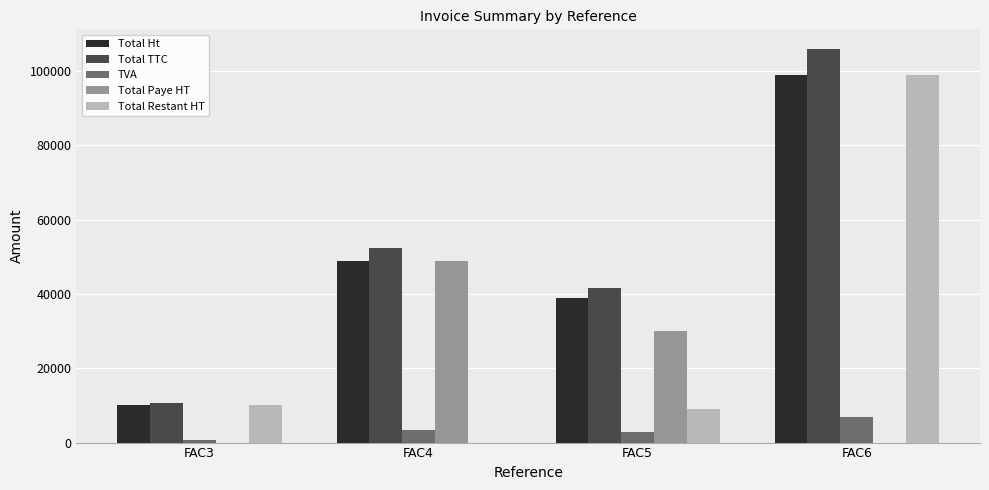

At which category is the sum across all series the highest?

FAC6